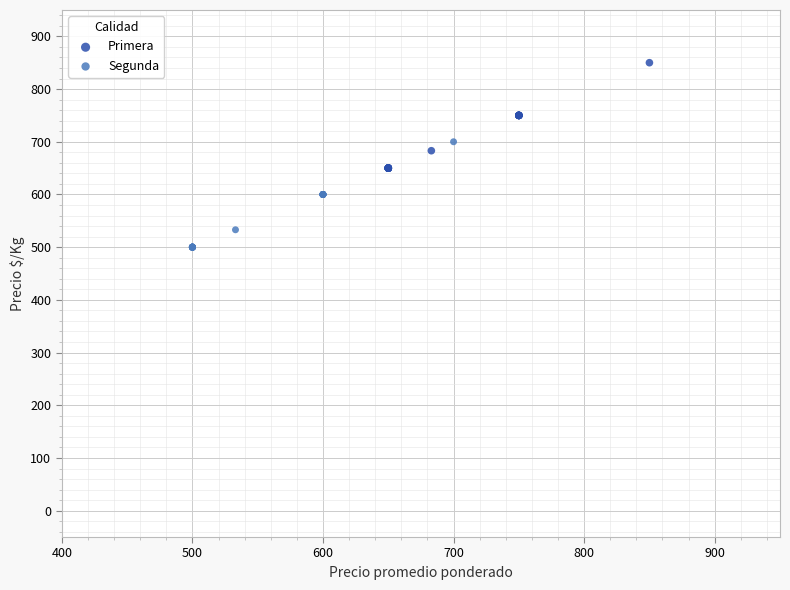

Which series contains the lowest Y value?

Segunda